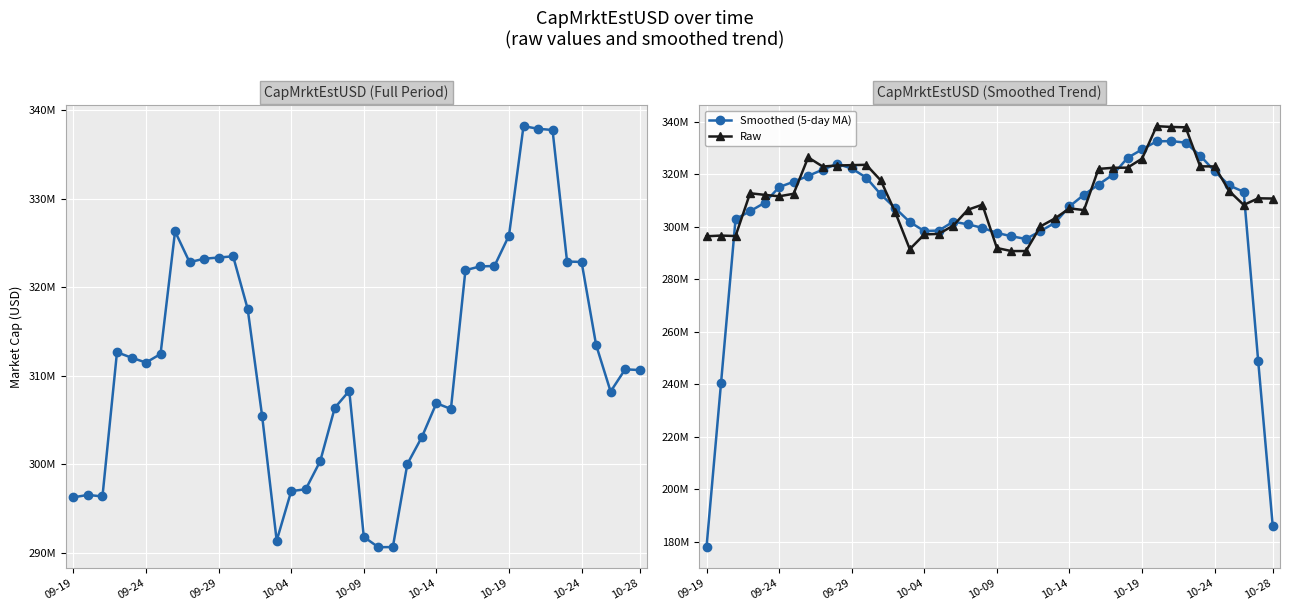

Reading left to right, what are all the values shown in this chart?

CapMrktEstUSD: 296280496.2	296551208.1	296376128.6	312677957.2	312060965.0	311509394.9	312475549.8	326329590.7	322855126.1	323242069.9	323379463.9	323514795.6	317582600.3	305431781.9	291380286.2	296979000.4	297192640.3	300374524.1	306390176.6	308315403.9	291812759.3	290643423.2	290657768.3	300048010.2	303089635.4	306919335.6	306261220.4	321945707.4	322373567.1	322424253.9	325861525.6	338223336.5	337934295.0	337788796.8	322927102.6	322878364.1	313508174.1	308233536.9	310743720.2	310663881.9
Smoothed (5-day MA): 177841566.6	240377158.0	302789351.0	305835130.7	309019999.1	315010691.5	317046125.3	319282346.3	321656360.1	323864209.2	322114811.2	318630142.3	312257785.6	306977692.9	301713261.8	298271646.6	298463325.5	301850349.1	300817100.8	299507257.4	297563906.3	296295473.0	295250319.3	298271634.5	301395194.0	307652781.8	312117893.2	315984816.9	319773254.9	326165678.1	329363395.6	332446441.6	332547011.3	331950379.0	327007346.5	321067194.9	315658179.6	313205535.5	248629862.6	185928227.8
Raw: 296280496.2	296551208.1	296376128.6	312677957.2	312060965.0	311509394.9	312475549.8	326329590.7	322855126.1	323242069.9	323379463.9	323514795.6	317582600.3	305431781.9	291380286.2	296979000.4	297192640.3	300374524.1	306390176.6	308315403.9	291812759.3	290643423.2	290657768.3	300048010.2	303089635.4	306919335.6	306261220.4	321945707.4	322373567.1	322424253.9	325861525.6	338223336.5	337934295.0	337788796.8	322927102.6	322878364.1	313508174.1	308233536.9	310743720.2	310663881.9